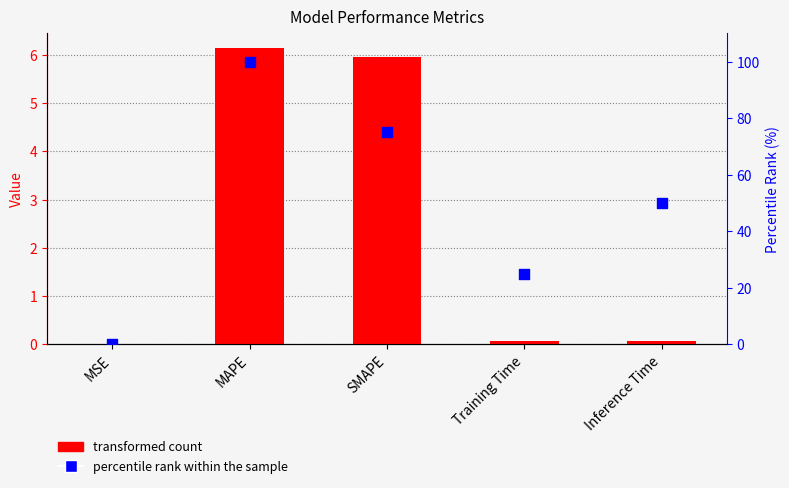

Which series contains the highest Y value?

percentile rank within the sample